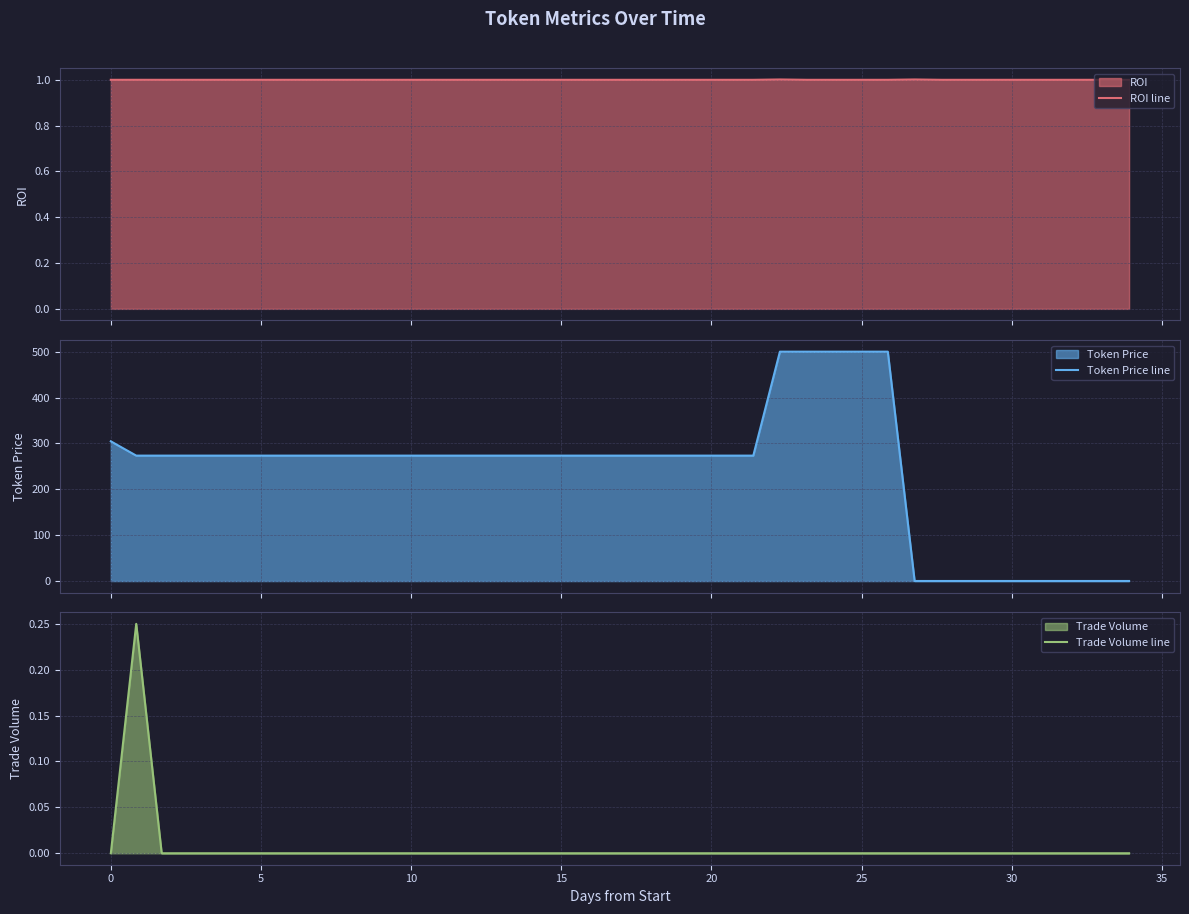

What is the sum of all ROI line values?

40.0